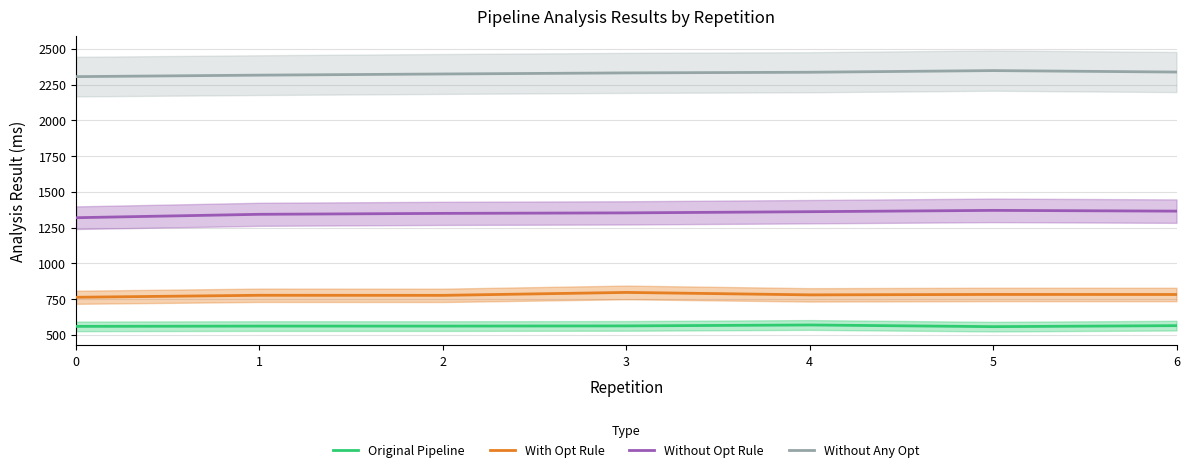

What is the sum of the Without Any Opt values at 6 and 3?

4669.8